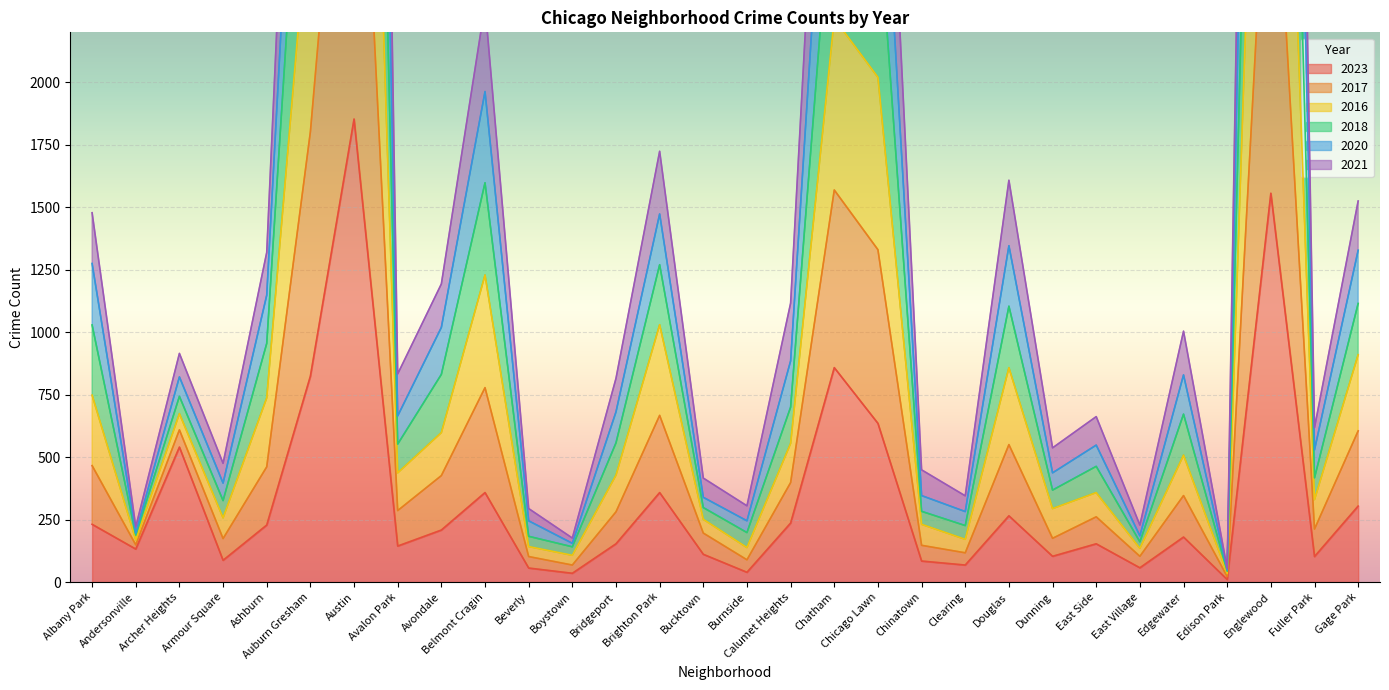

Which series has the largest range (max minus min)?

2018